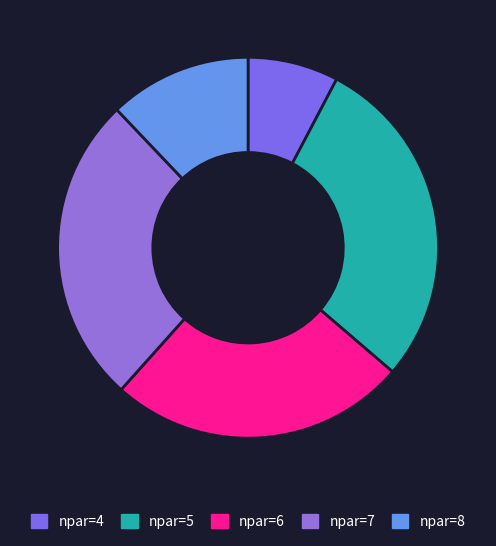

How many slices are in this pie chart?

5